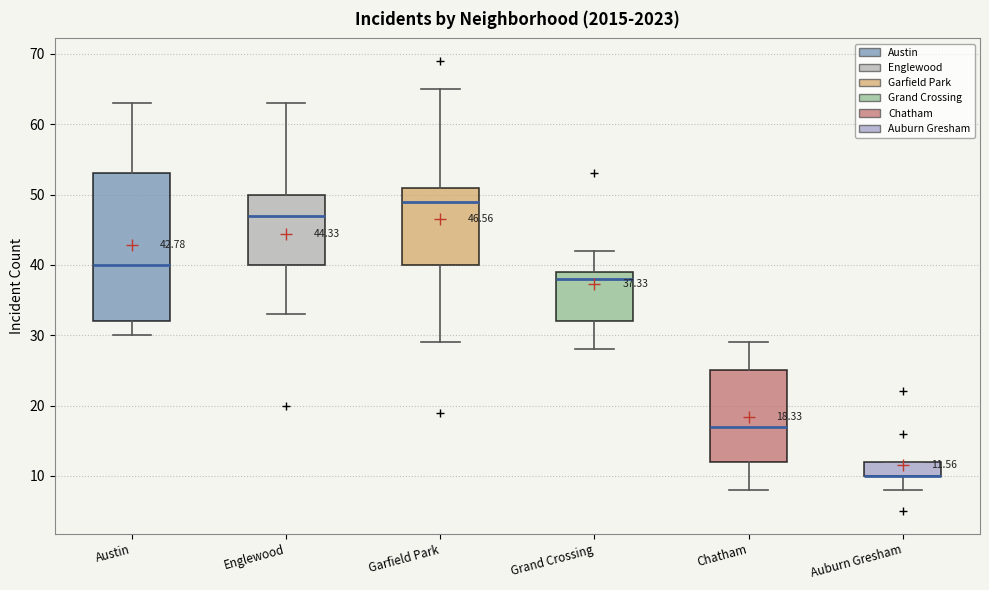

Comparing the boxes themselves (not the whiskers), which one is the tallest?

Austin